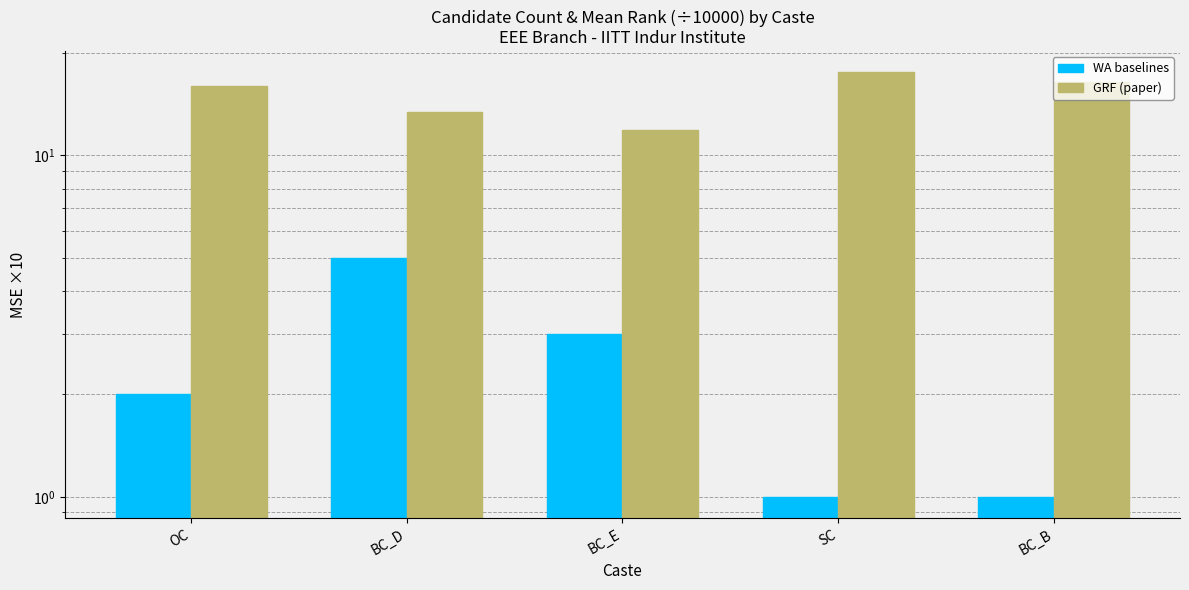

The GRF (paper) series shows 16.4 at BC_B. True or false?

True